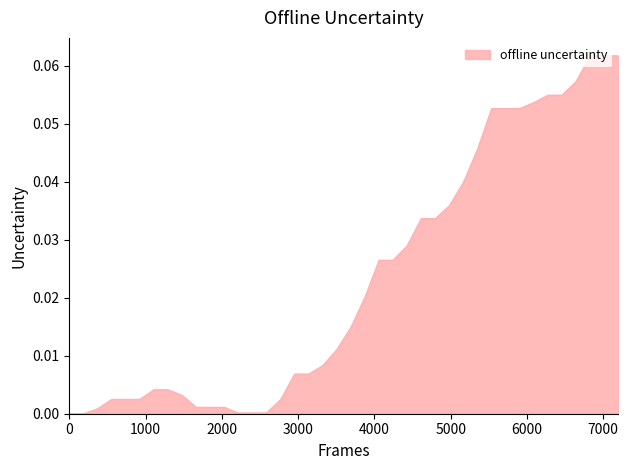

True or false: the data has more than 1 interior local peaks.

False